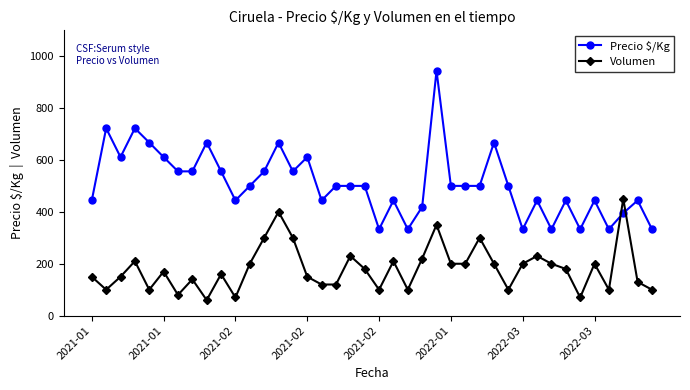

What is the value of the Volumen point at the 5th from the left?

100